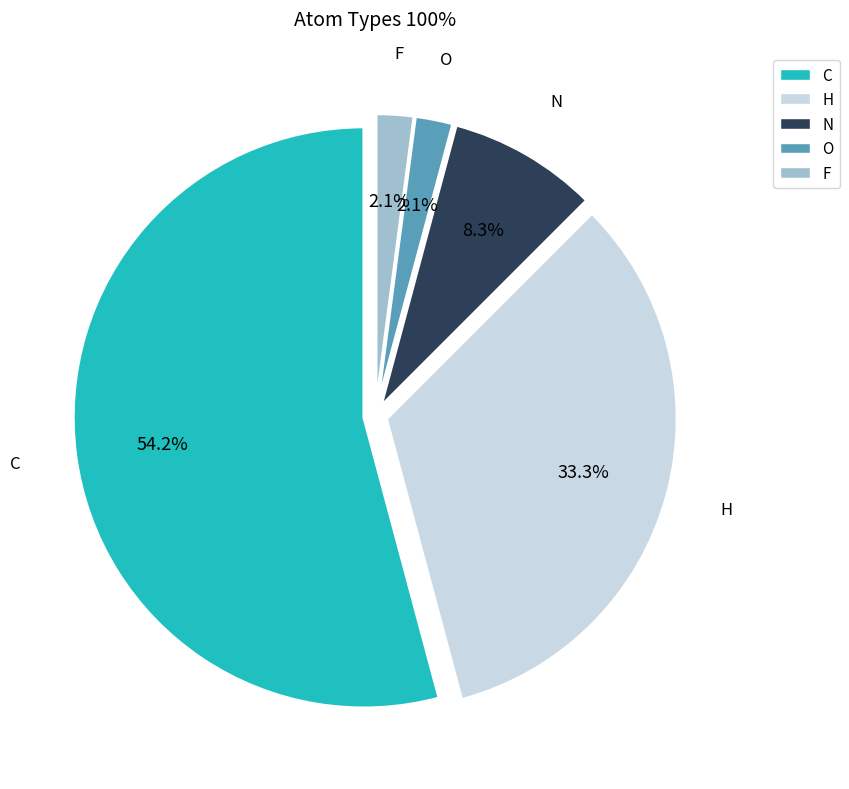

Is it true that O is 12% of the pie?

False